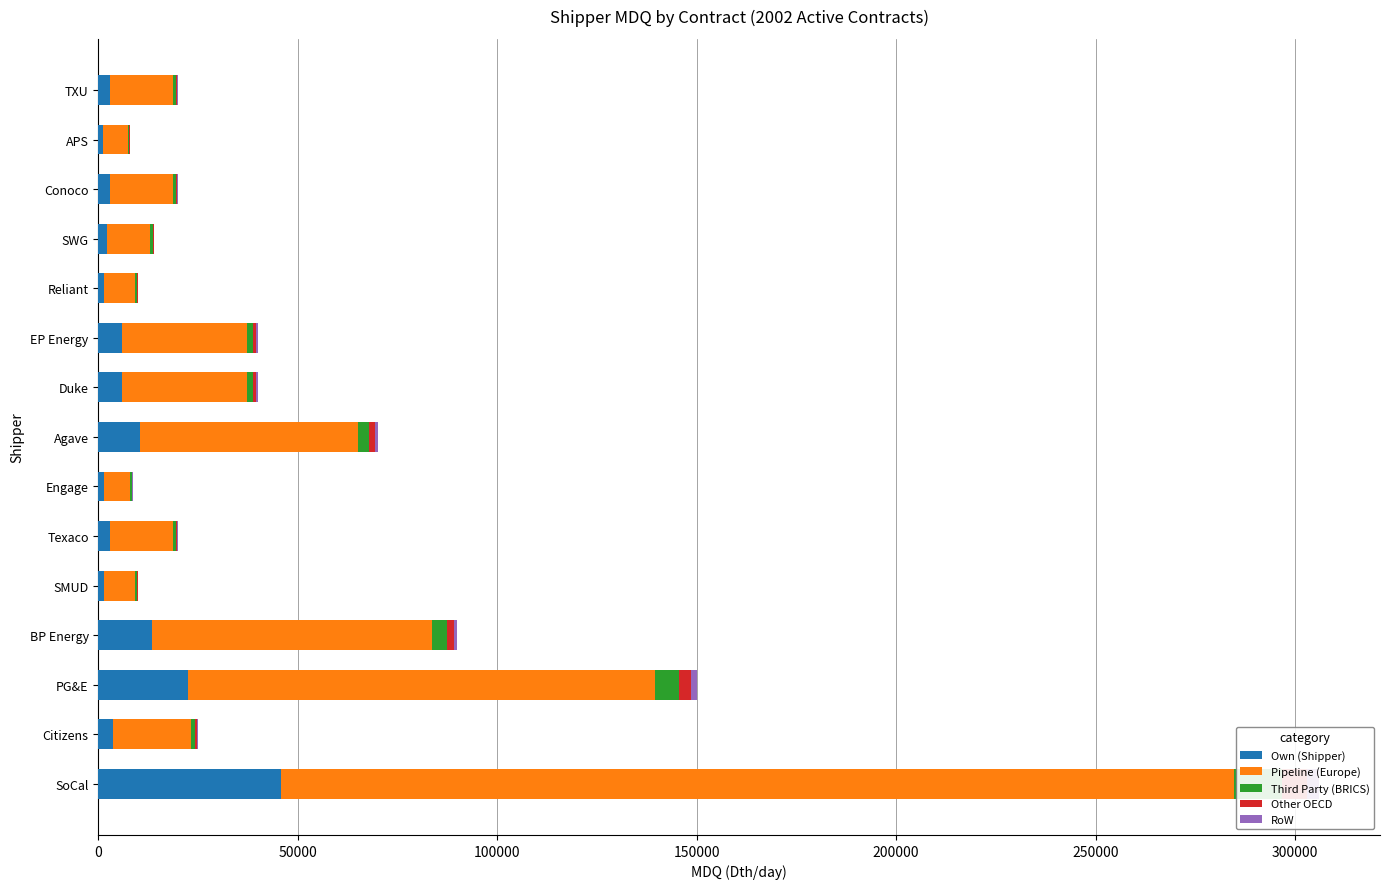

The Other OECD series shows 276 at TXU. True or false?

False